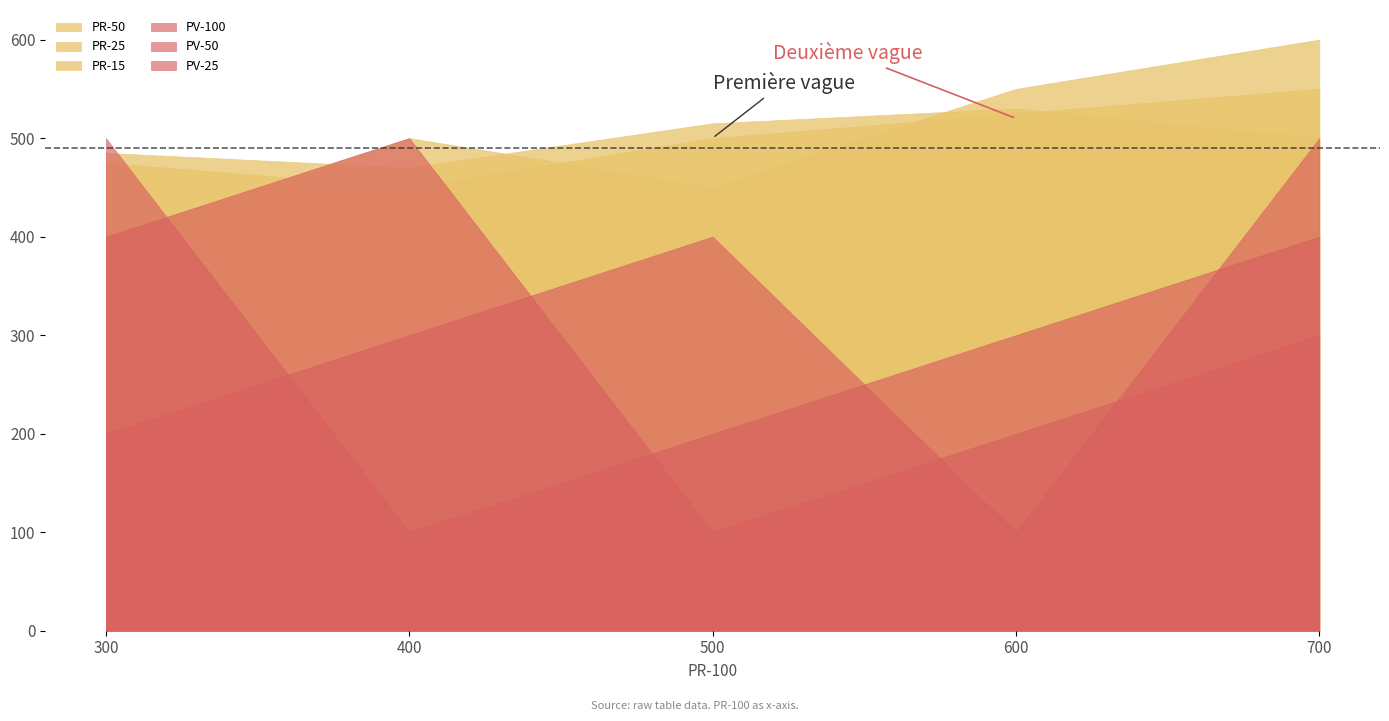

Reading left to right, what are all the values shown in this chart?

PR-50: 300=400	400=500	500=450	600=550	700=600
PR-25: 300=475	400=450	500=500	600=525	700=550
PR-15: 300=485	400=470	500=515	600=530	700=500
PV-100: 300=400	400=500	500=100	600=200	700=300
PV-50: 300=200	400=300	500=400	600=100	700=500
PV-25: 300=500	400=100	500=200	600=300	700=400